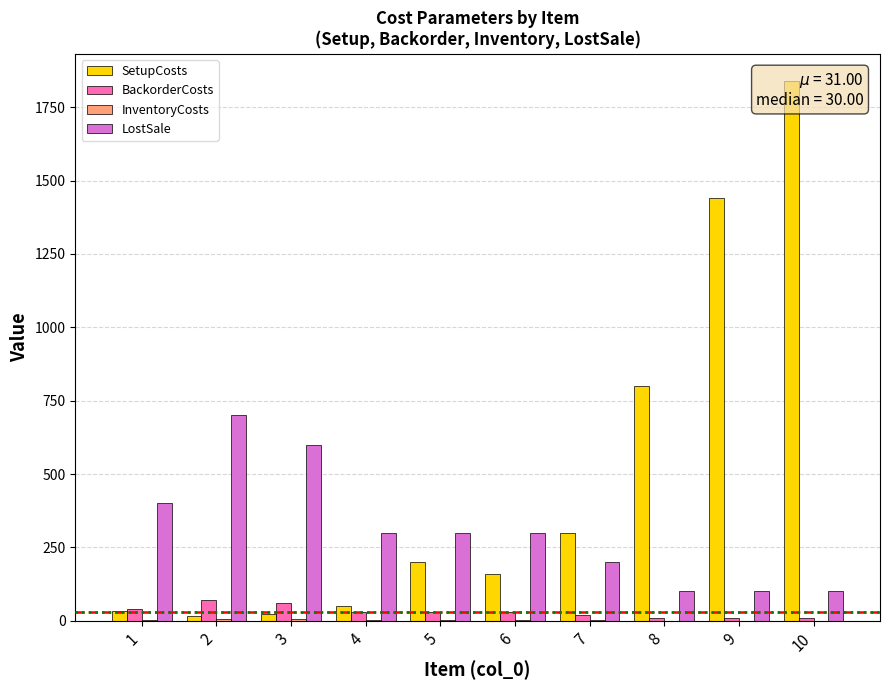

The value of SetupCosts at 4 is 50. True or false?

True